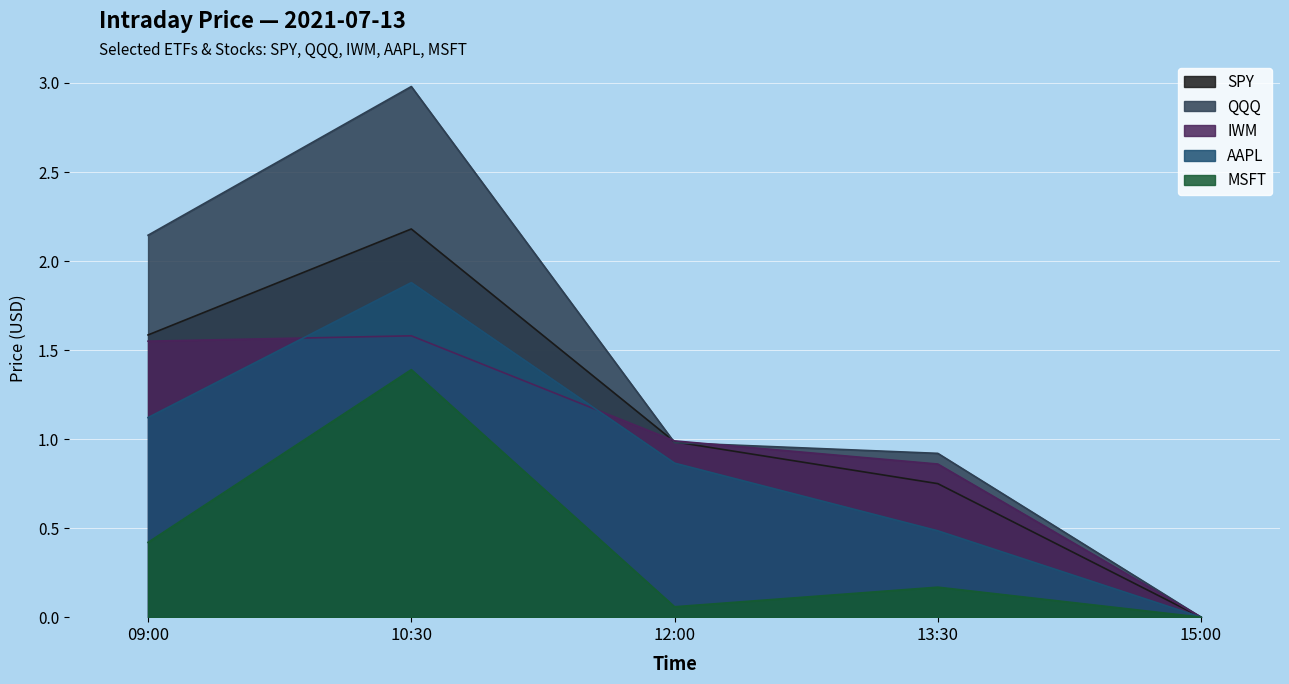

Reading right to left, what are all the values shown in this chart?

SPY: 15:00=0.0	13:30=0.7	12:00=1.0	10:30=2.2	09:00=1.6
QQQ: 15:00=0.0	13:30=0.9	12:00=1.0	10:30=3.0	09:00=2.1
IWM: 15:00=0.0	13:30=0.9	12:00=1.0	10:30=1.6	09:00=1.6
AAPL: 15:00=0.0	13:30=0.5	12:00=0.9	10:30=1.9	09:00=1.1
MSFT: 15:00=0.0	13:30=0.2	12:00=0.1	10:30=1.4	09:00=0.4